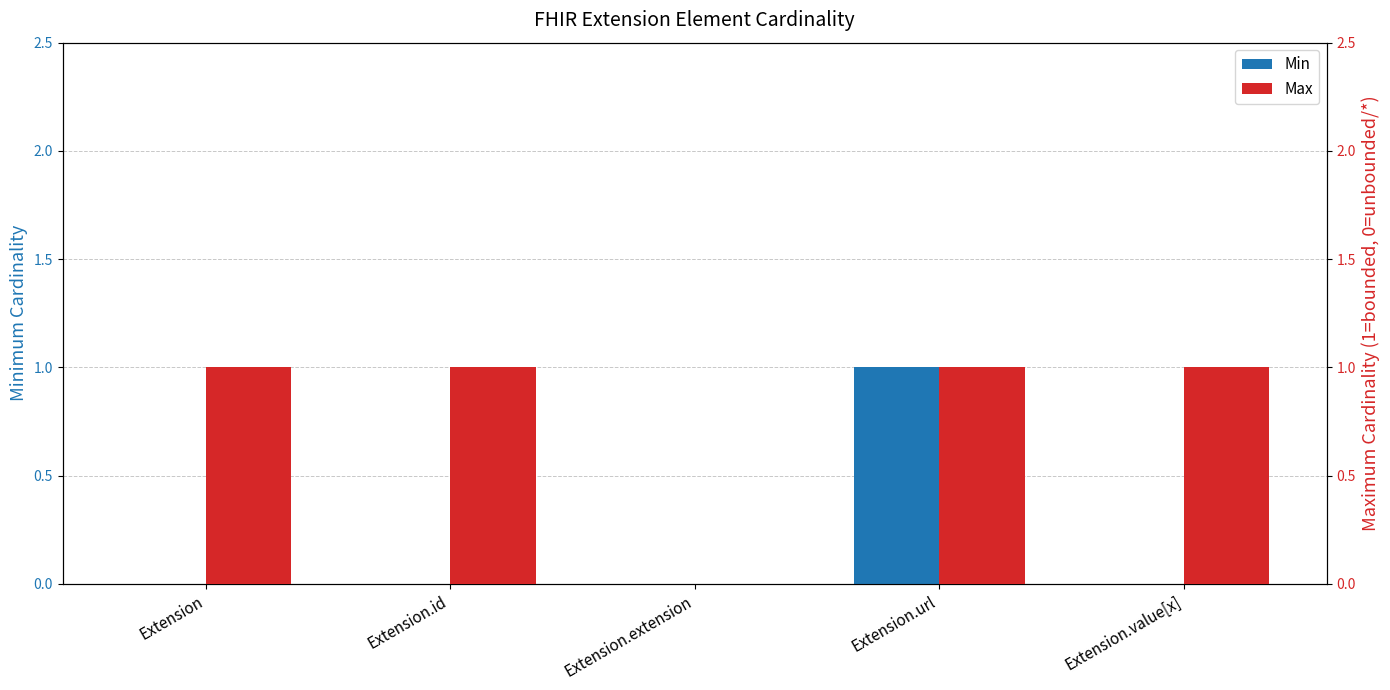

Which category has the lowest value in the Min series?

Extension